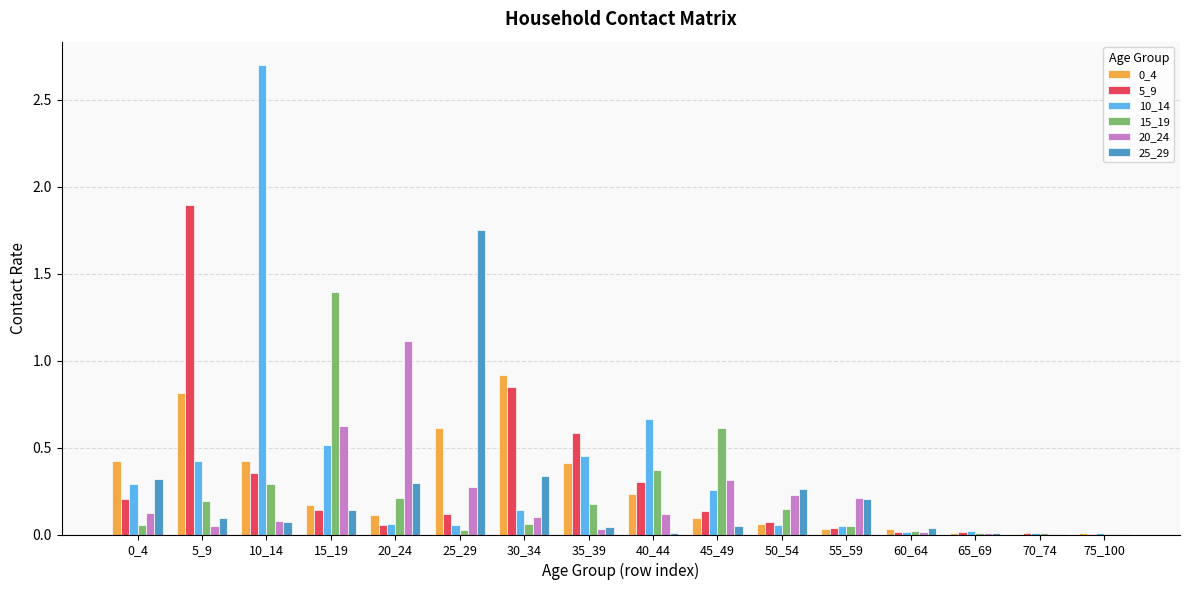

True or false: 0_4 has a value of 0.0 at 65_69.

True